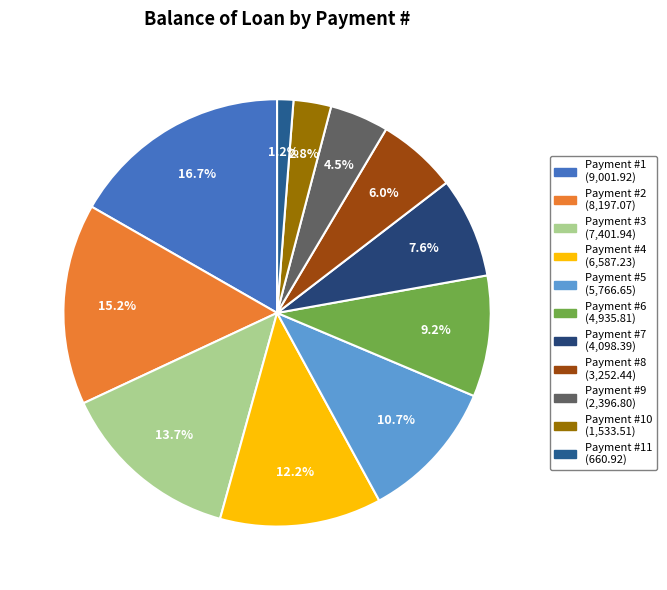

Count the number of slices in the pie.

11